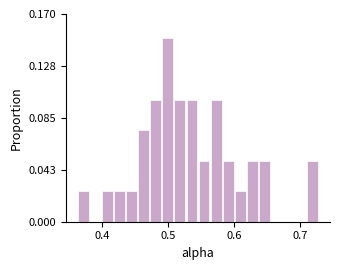

Around what value on the x-axis is the tallest bar? Give the approximate position of its centre, as read against the axis.

0.50